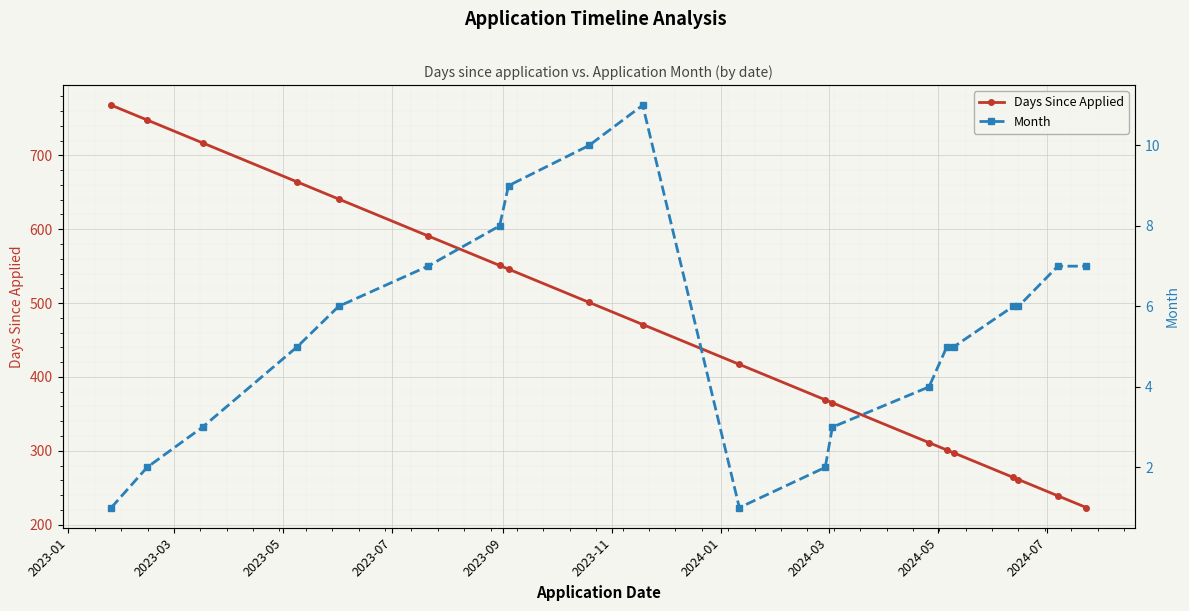

Which series has the largest total across all categories?

Days Since Applied